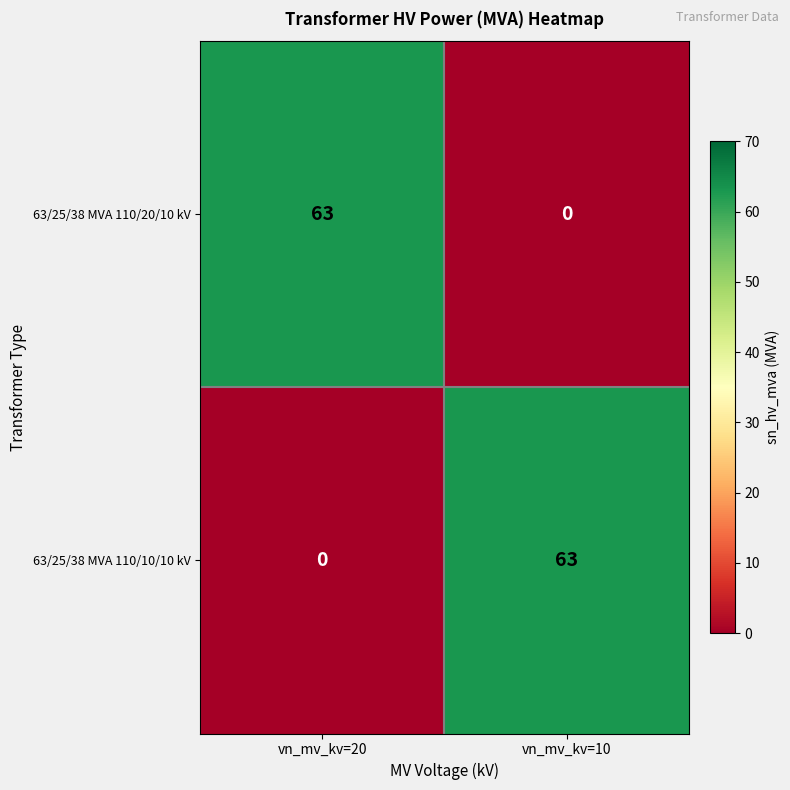

What is the sum of all 63/25/38 MVA 110/20/10 kV values?

63